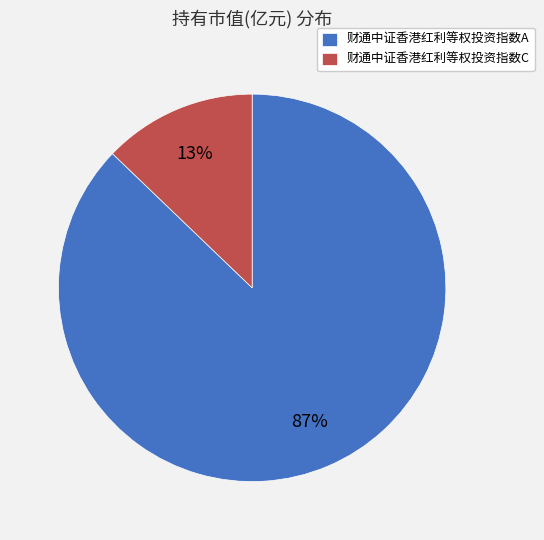

To the nearest percent, what portion does 财通中证香港红利等权投资指数A represent?

87%